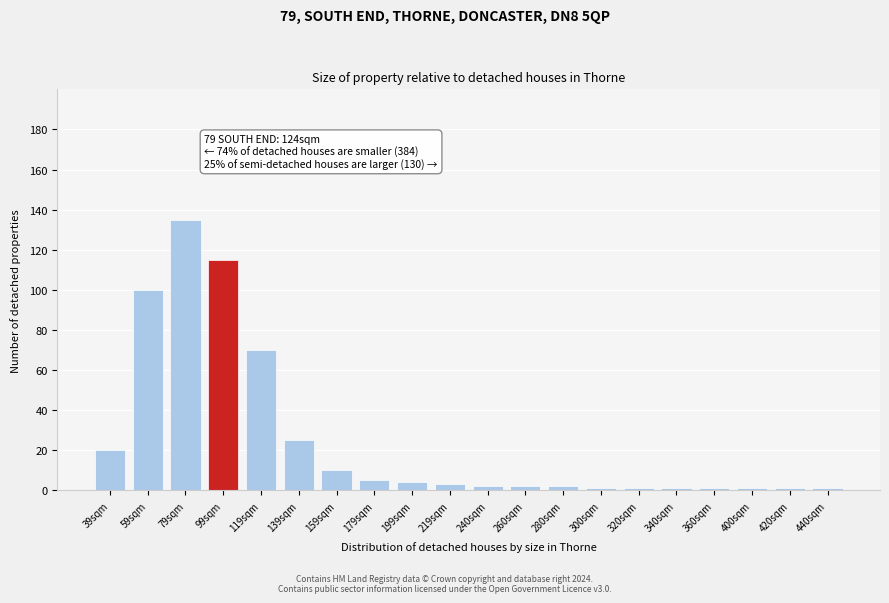

Reading left to right, transcribe all the data shown in this chart.

20	100	135	115	70	25	10	5	4	3	2	2	2	1	1	1	1	1	1	1